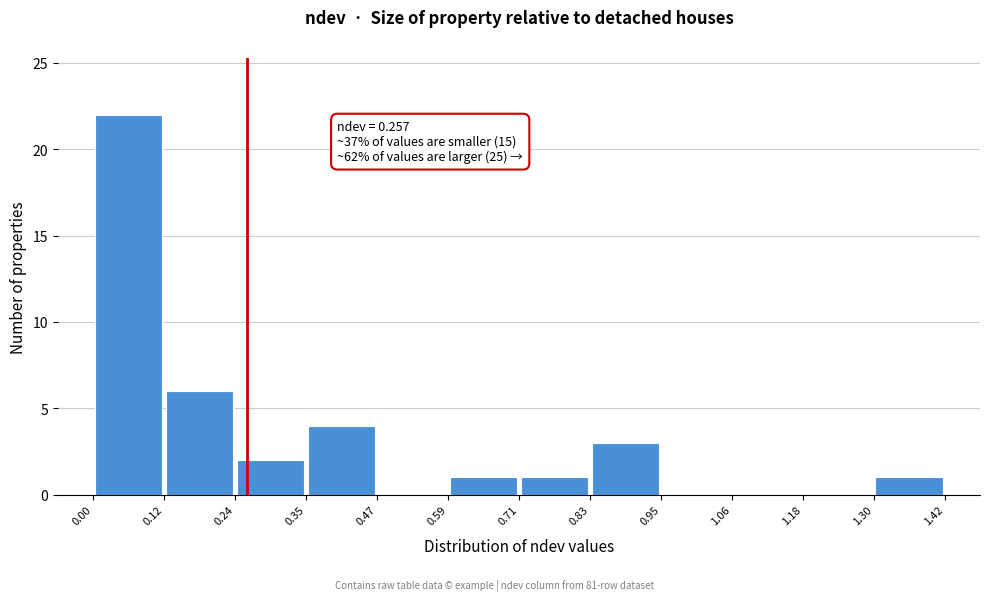

Which range on the x-axis has the tallest bar?

0.00 to 0.12